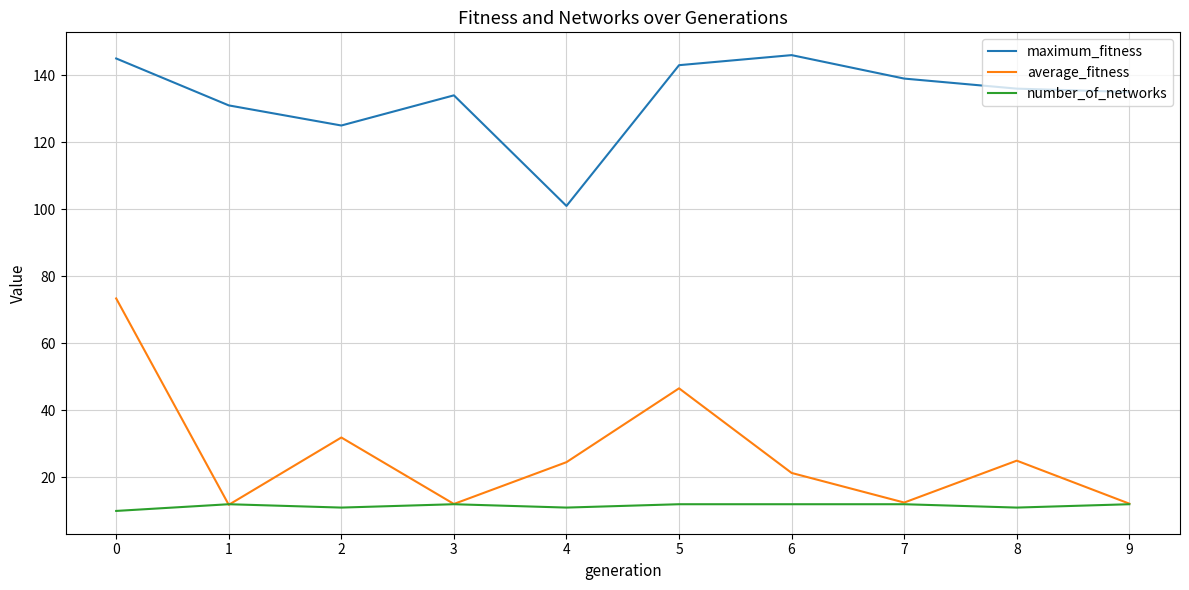

What is the difference between the average_fitness values at 9 and 6?

9.2